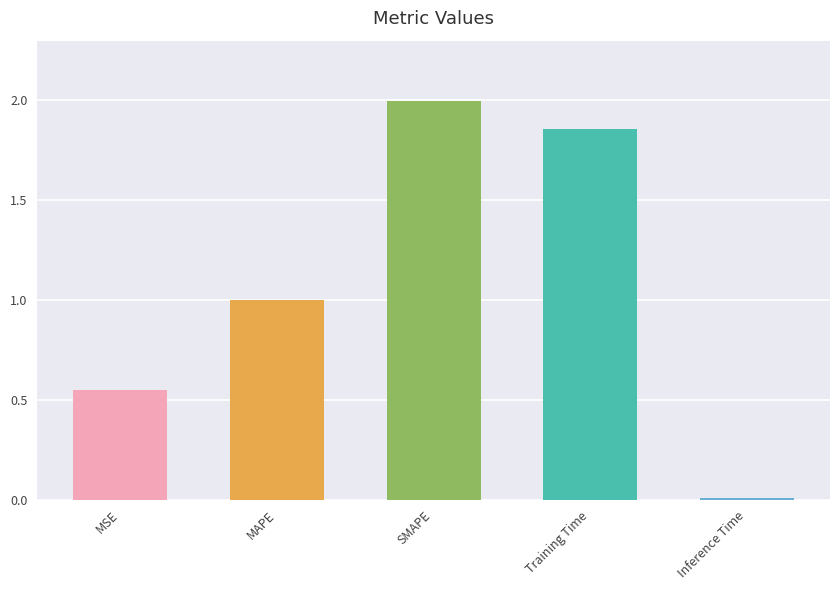

Between Training Time and MSE, which is larger?

Training Time